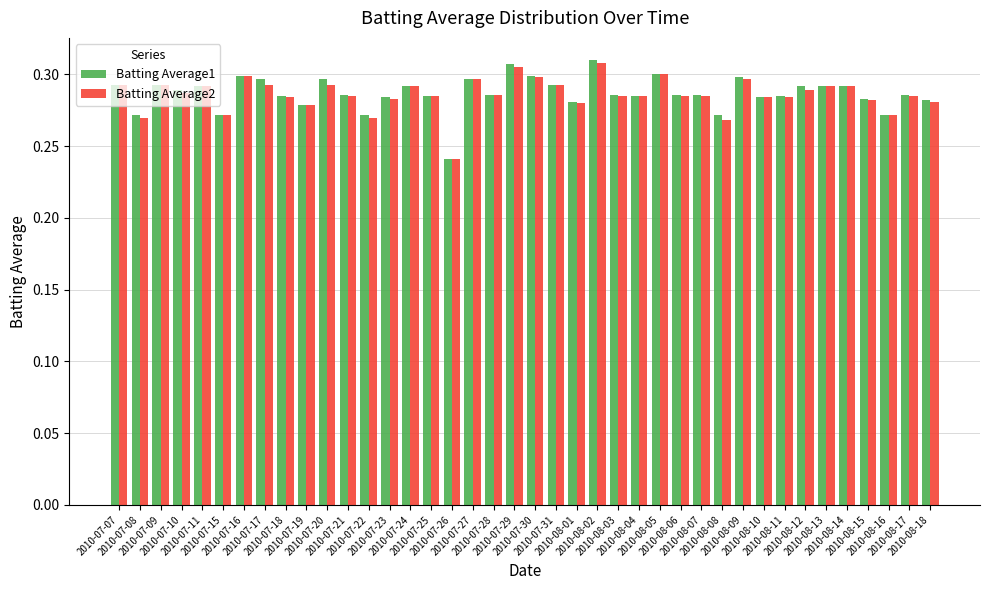

How many Batting Average2 values are between 0 and 1?

40